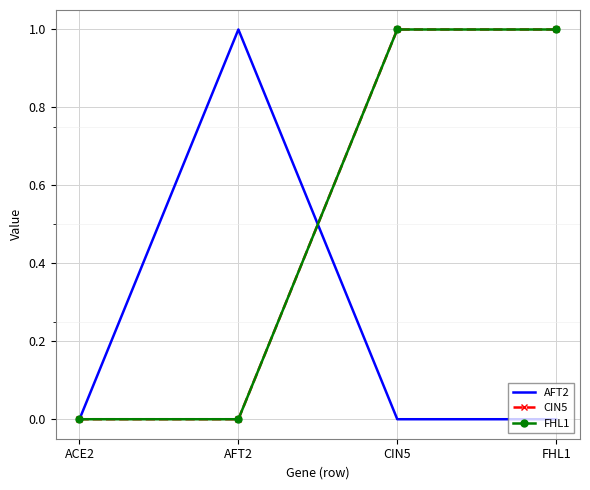

At which category is the sum across all series the highest?

CIN5